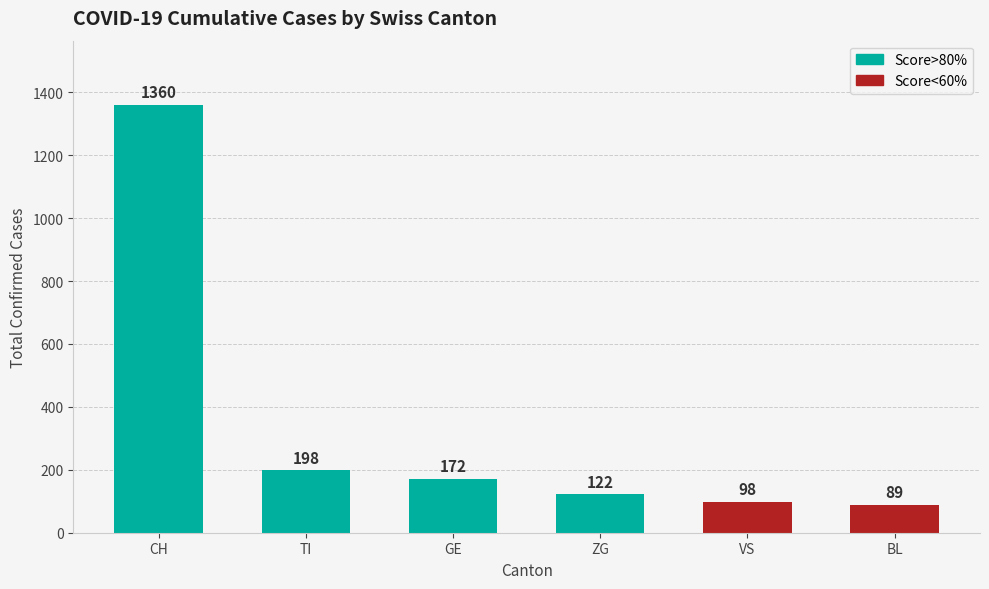

What is the approximate value at ZG?

122